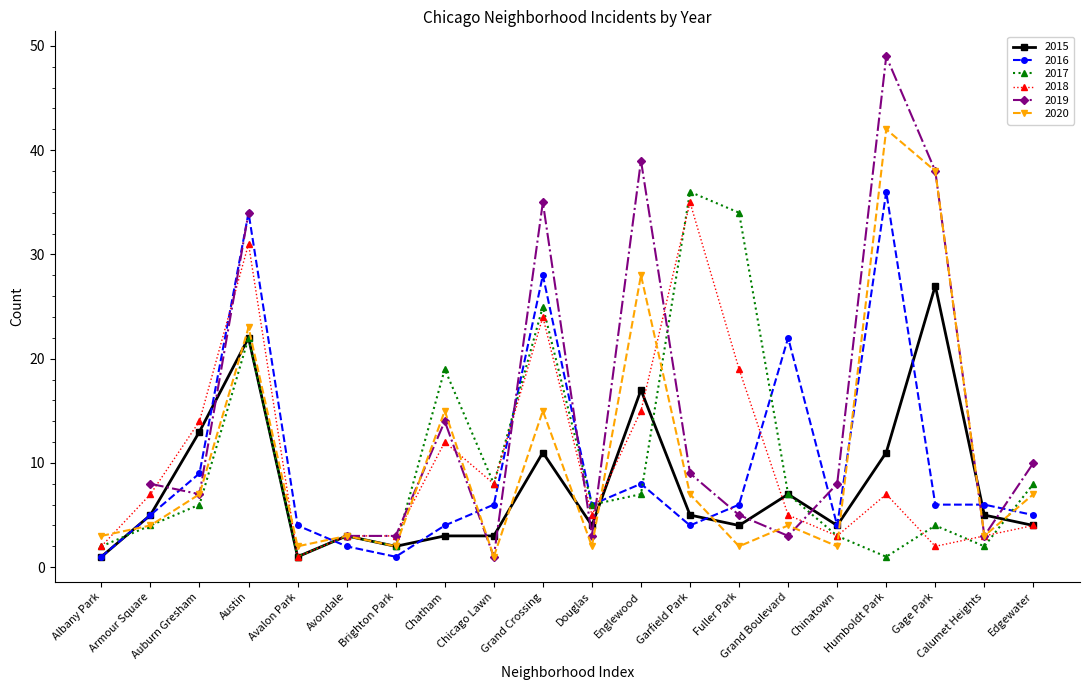

What is the difference between the maximum and minimum values in the 2020 series?

41